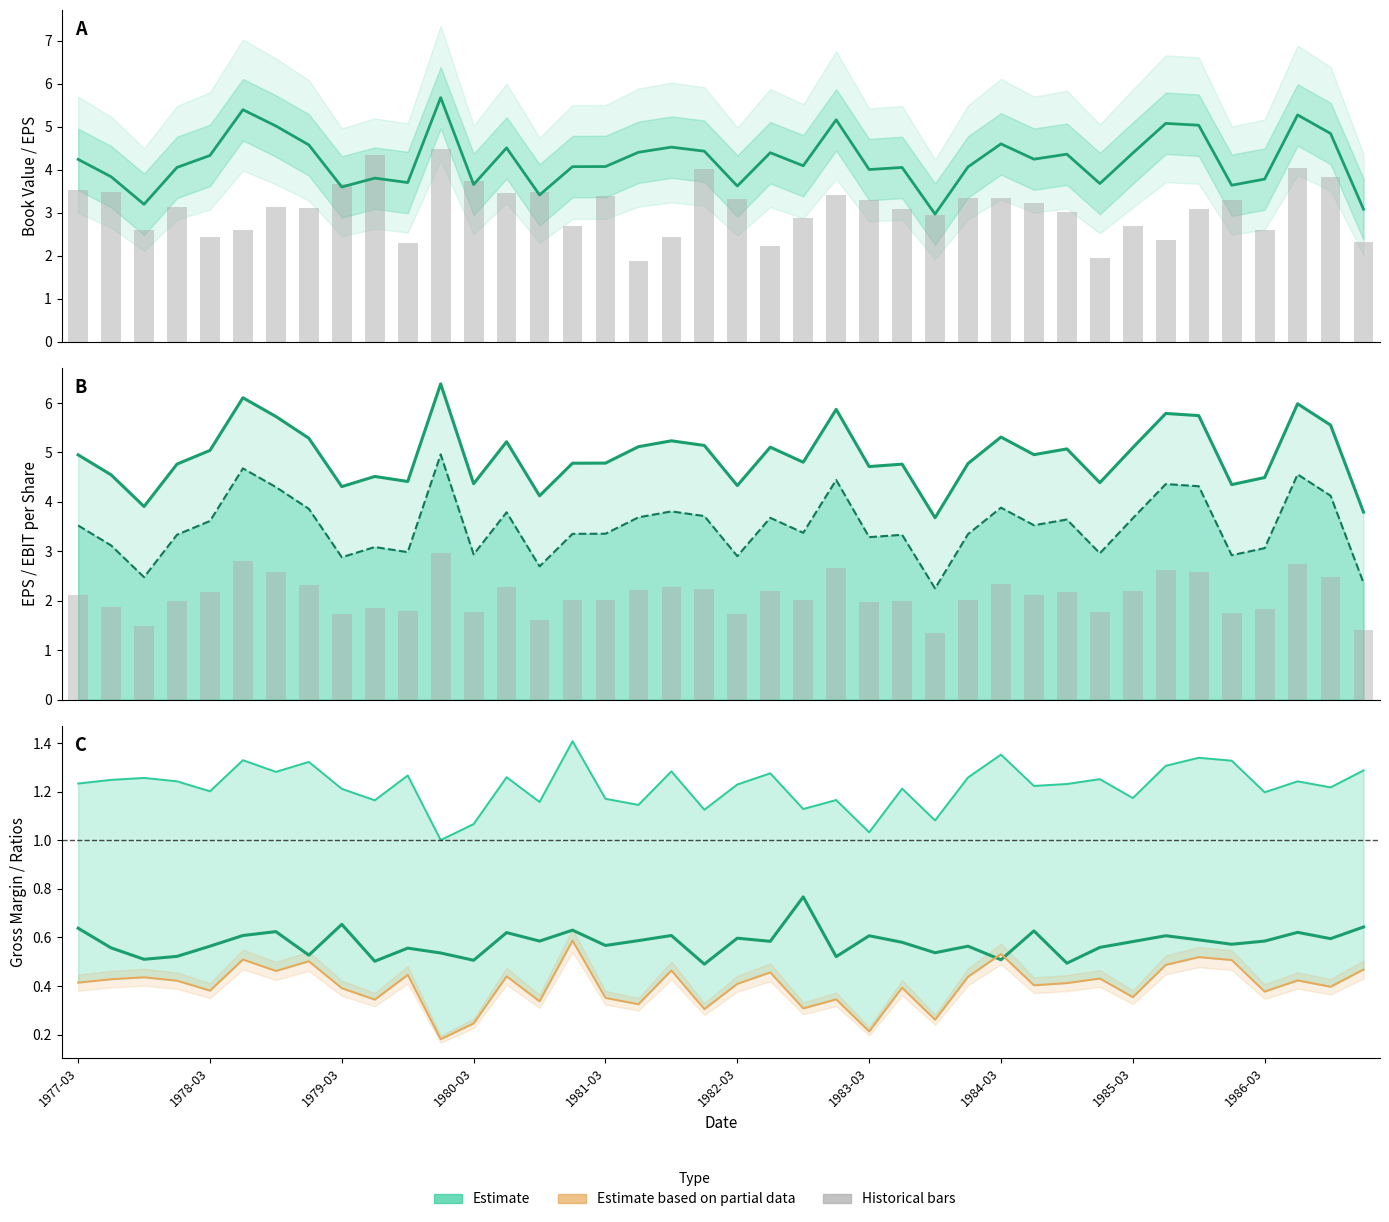

Rank the series by their maximum value, from highest to lowest.

ebitPerShare, bookValue (mid), eps, currentRatio, grossMargin, cashRatio